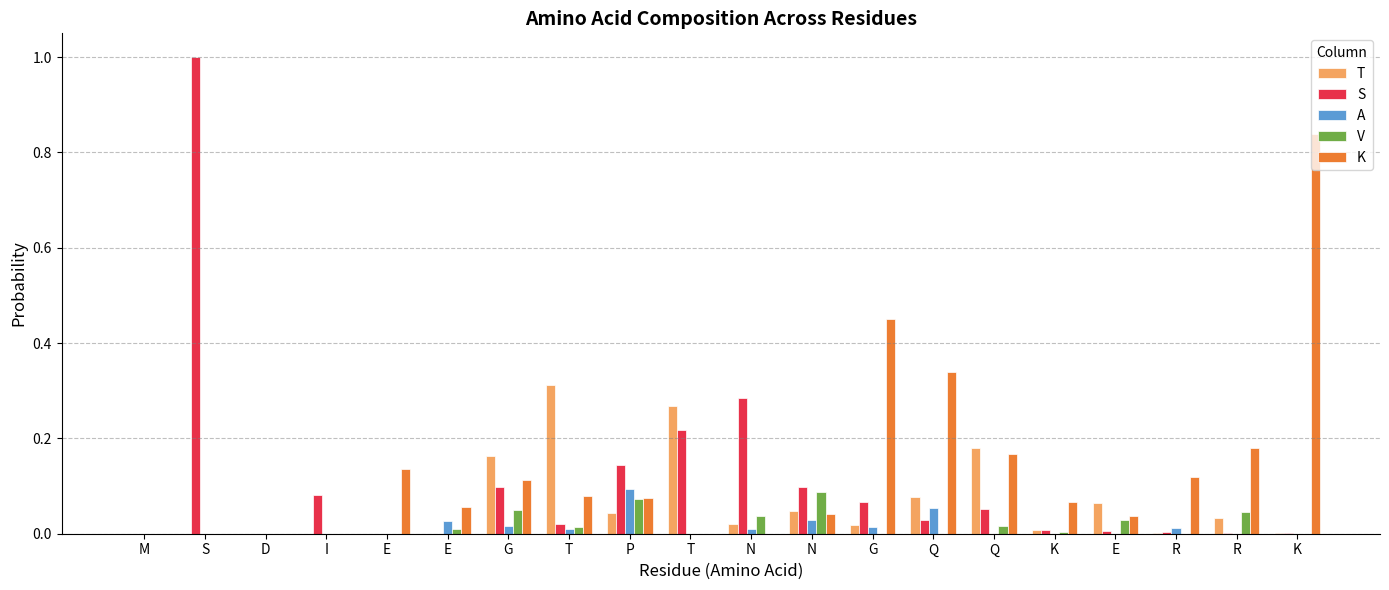

Which category has the highest value in the K series?

K